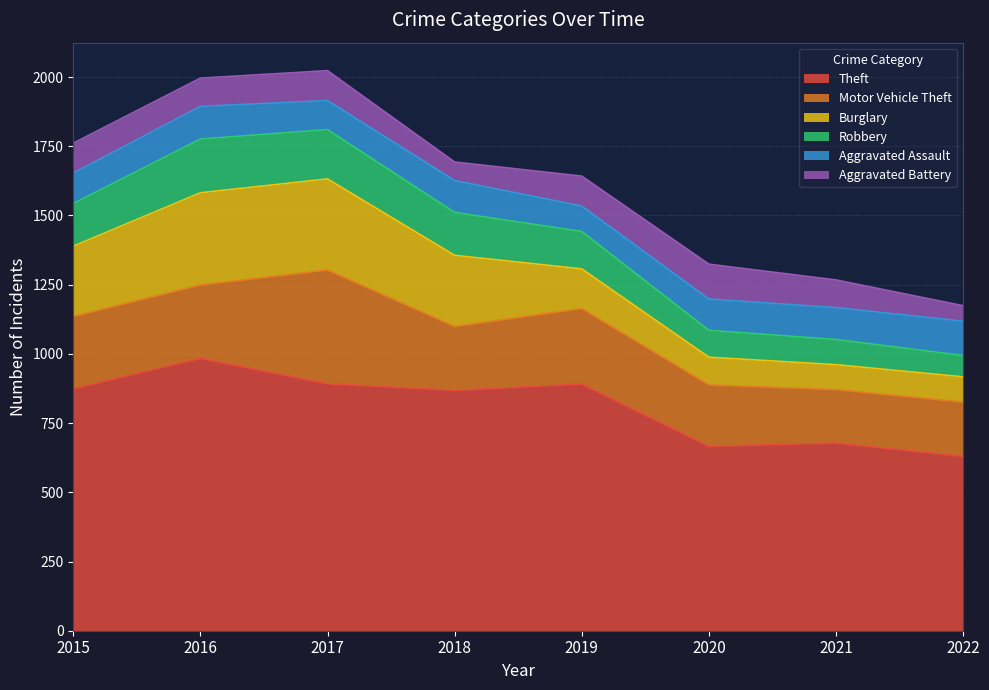

Which series changed the most between 2017 and 2019?

Burglary